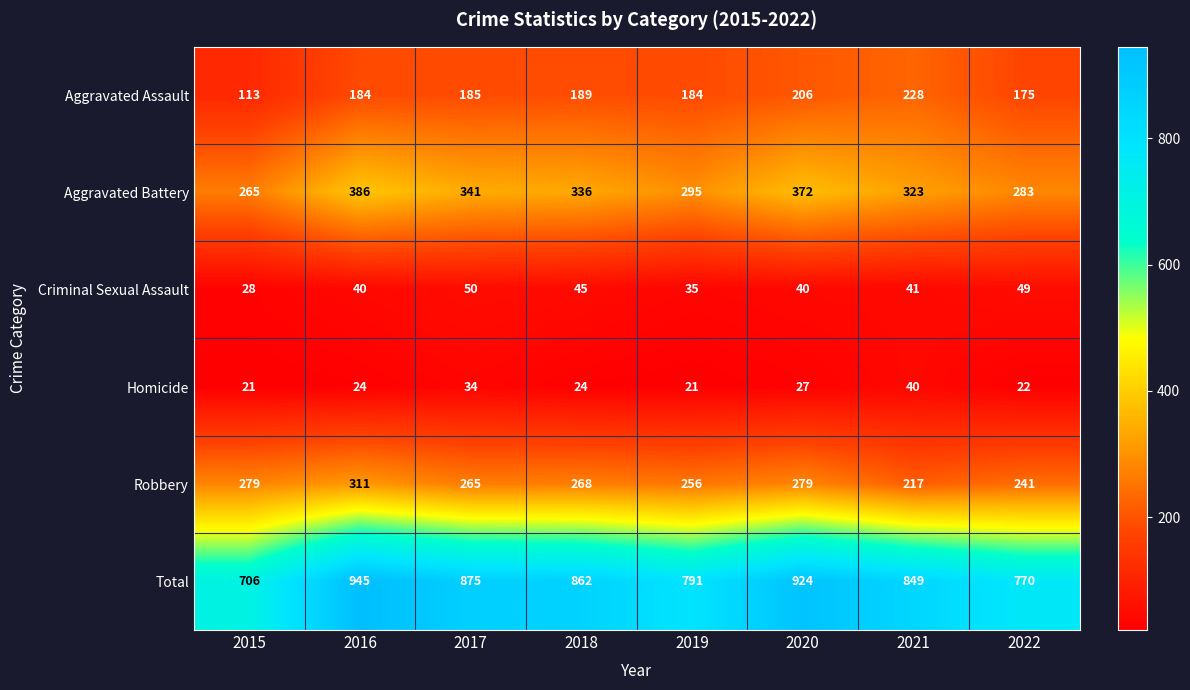

What is the difference between the Aggravated Assault values at 2020 and 2021?

22